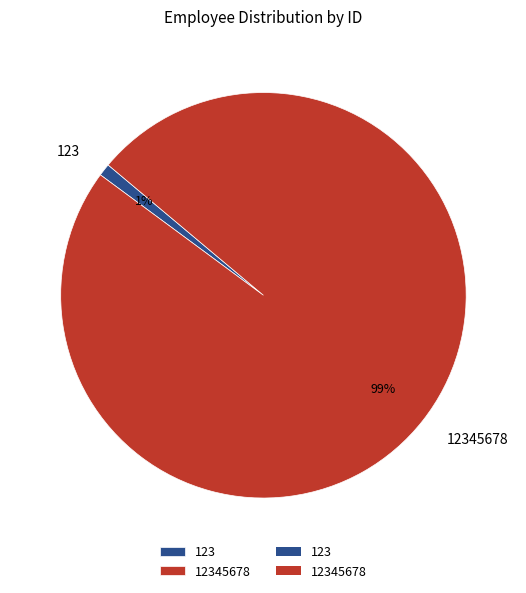

To the nearest percent, what is the average slice percentage?

50%